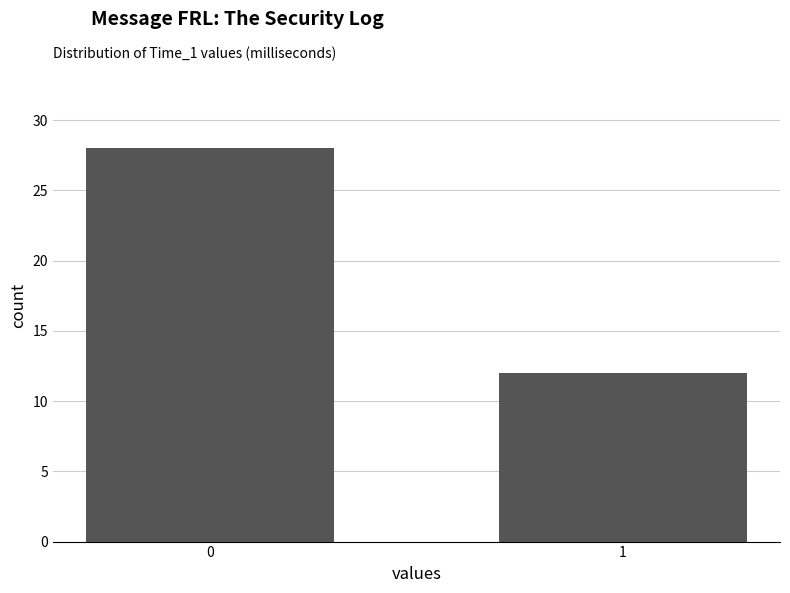

What is the average value?

20